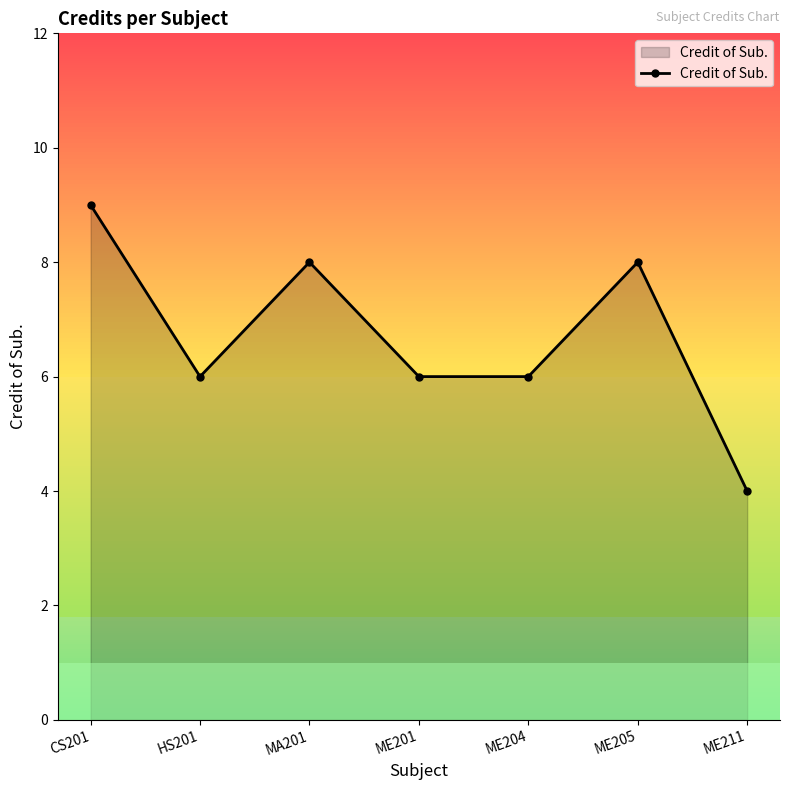

Read the value at MA201.

8